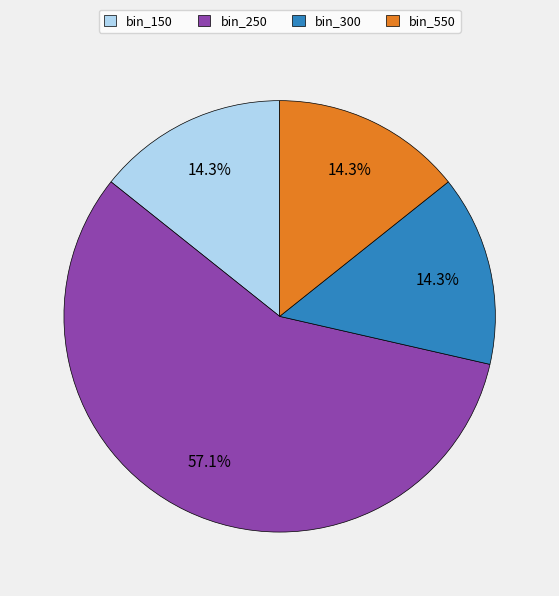

Count the number of slices in the pie.

4